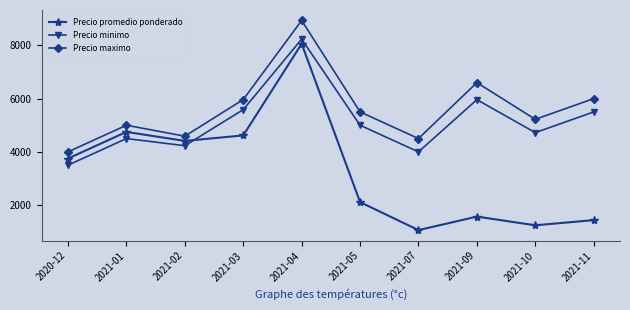

Reading left to right, extract all data points from this chart.

Precio promedio ponderado: 3750	4750	4411	4618	8058	2114	1062	1570	1243	1438
Precio minimo: 3500	4500	4231	5586	8233	5000	4000	5960	4722	5500
Precio maximo: 4000	5000	4589	5964	8933	5500	4500	6600	5222	6000